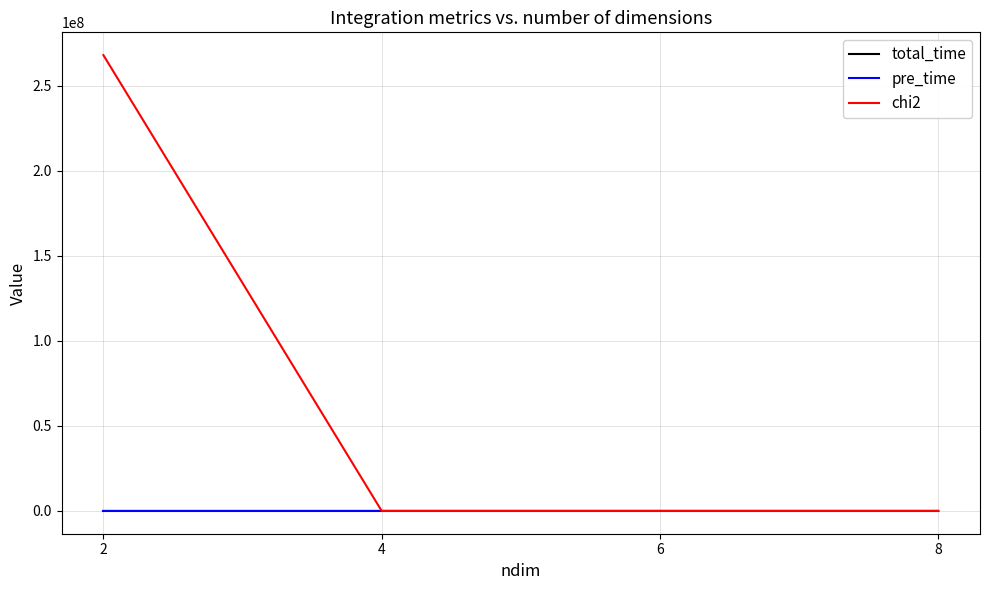

What is the sum of all chi2 values?

268096556.3